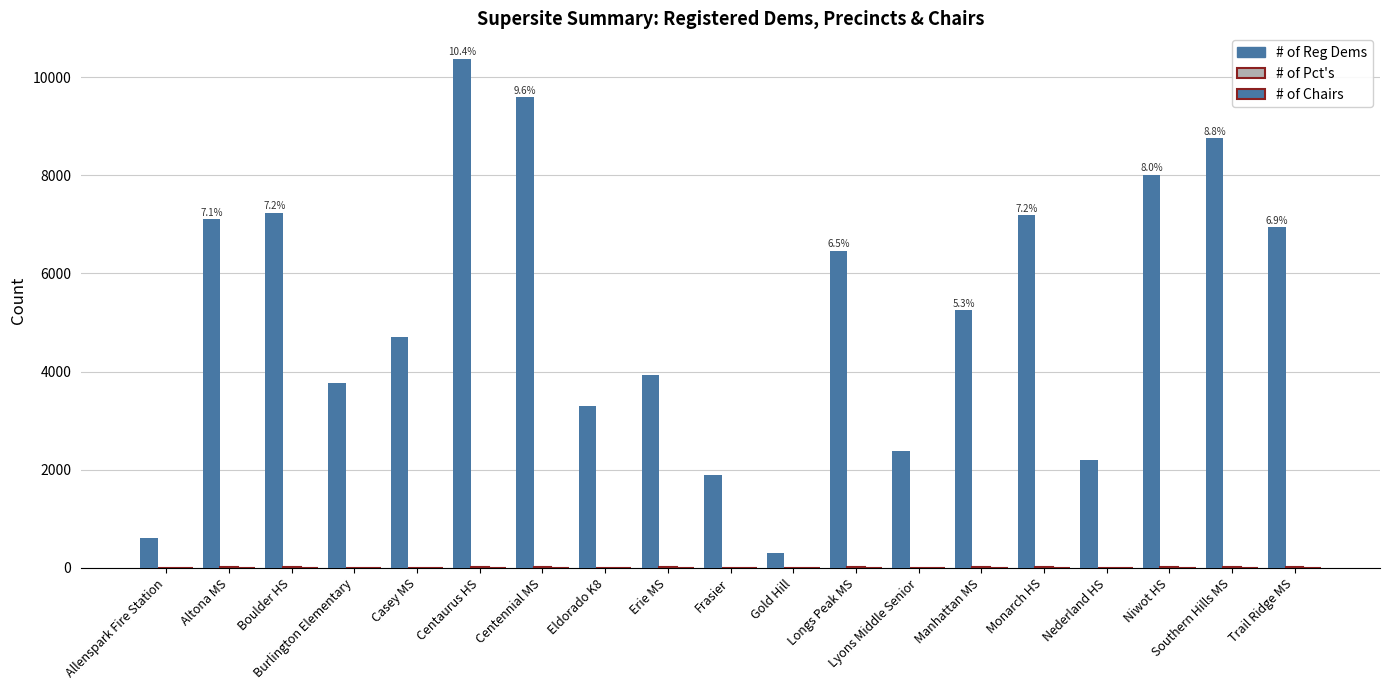

How many groups of bars are there?

19